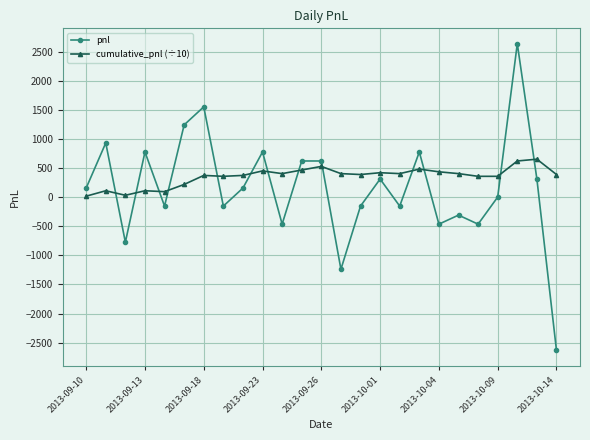

At how many categories does at least one series exceed 869?

4